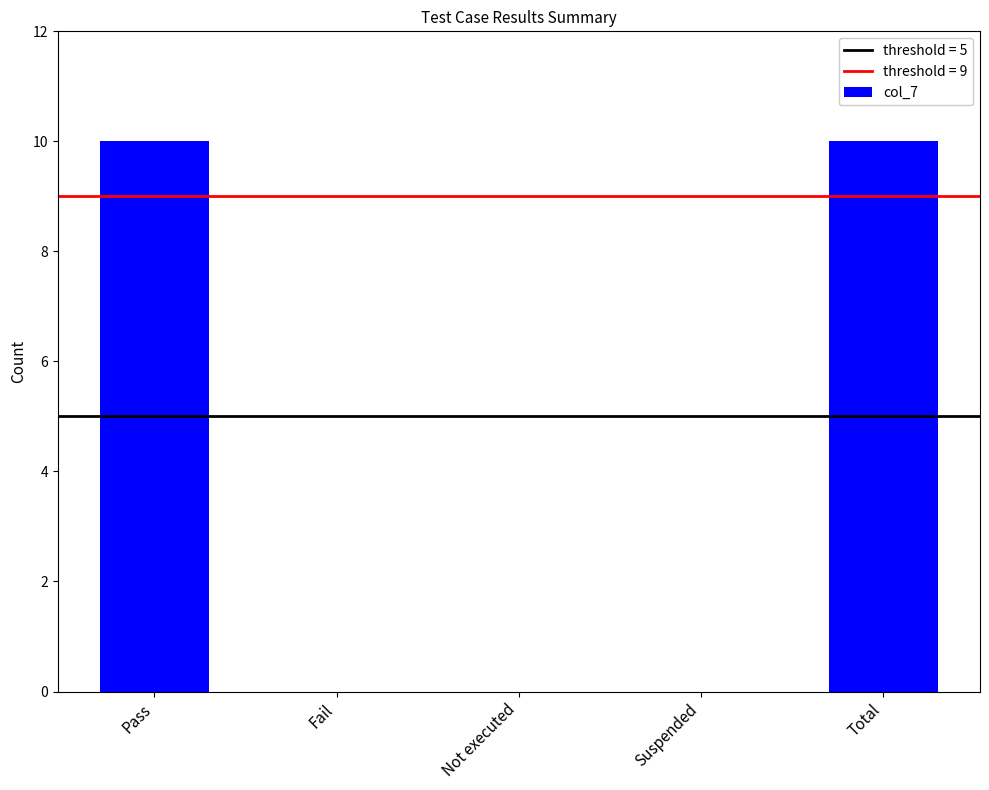

Which has a higher value, Not executed or Pass?

Pass